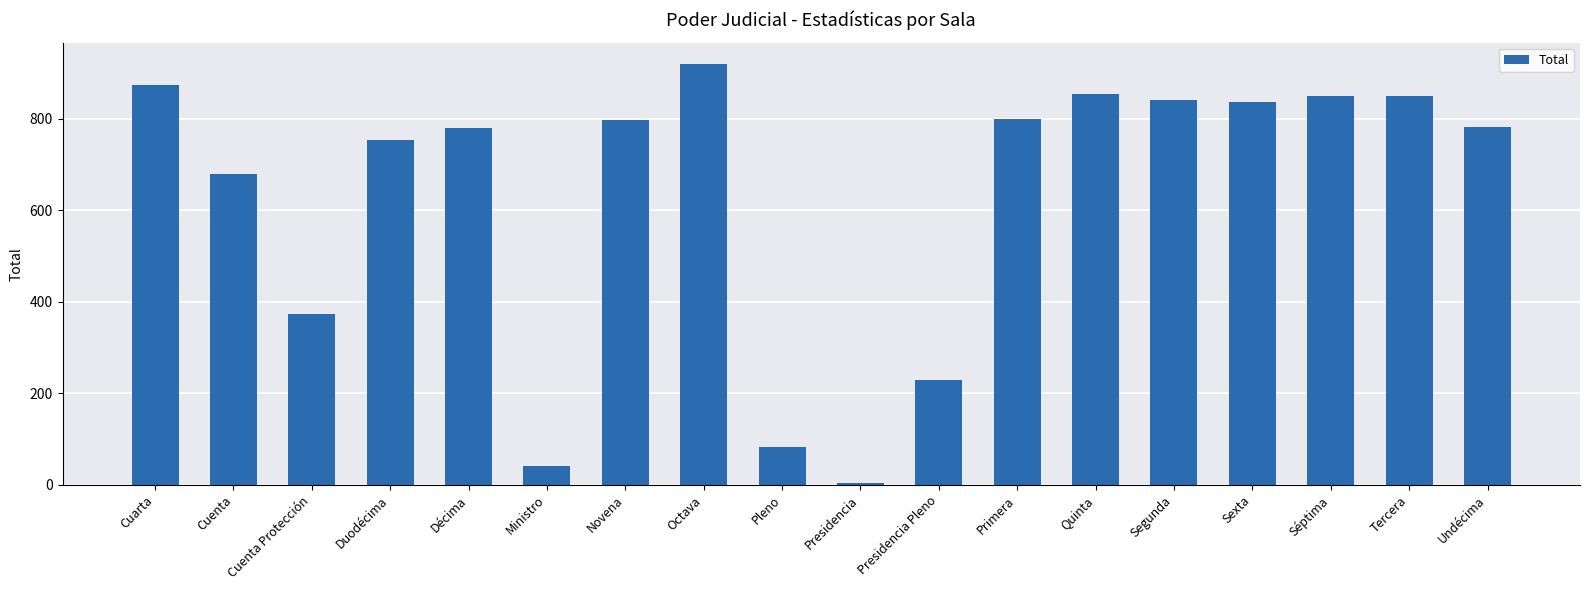

How many data points does each series have?

18